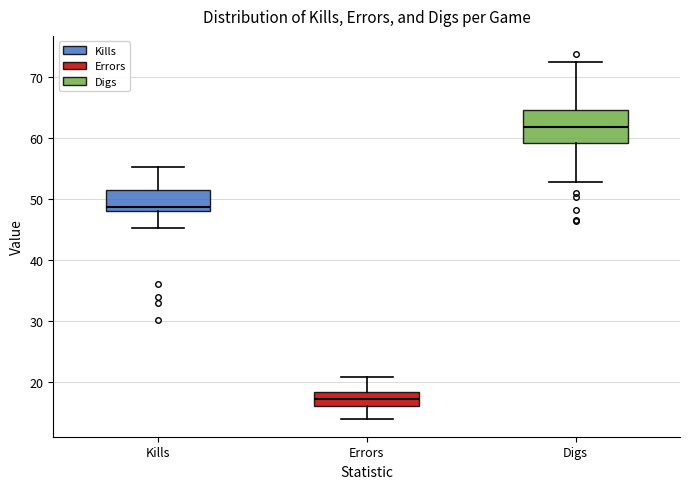

Reading left to right, read every box against the y-axis: the position of its median line, the range the box covers, and the ends of its whiskers. The values are not printed on the chart, so give them approximately, as read against the axis.

Kills: median 49, box 48 to 52, whiskers 45 to 55
Errors: median 17, box 16 to 18, whiskers 14 to 21
Digs: median 62, box 59 to 65, whiskers 53 to 72